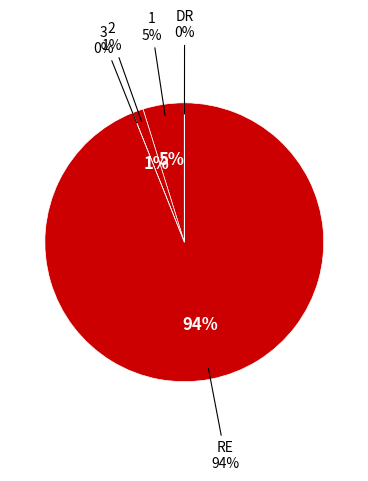

What is the smallest slice in the pie chart?

3